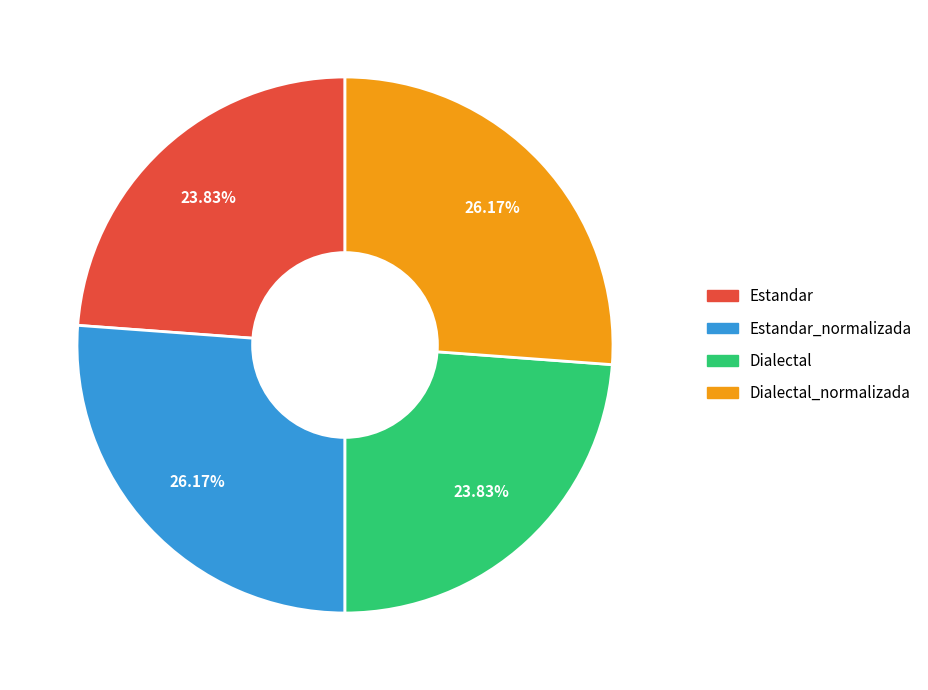

Is there any slice that represents more than half of the pie?

No